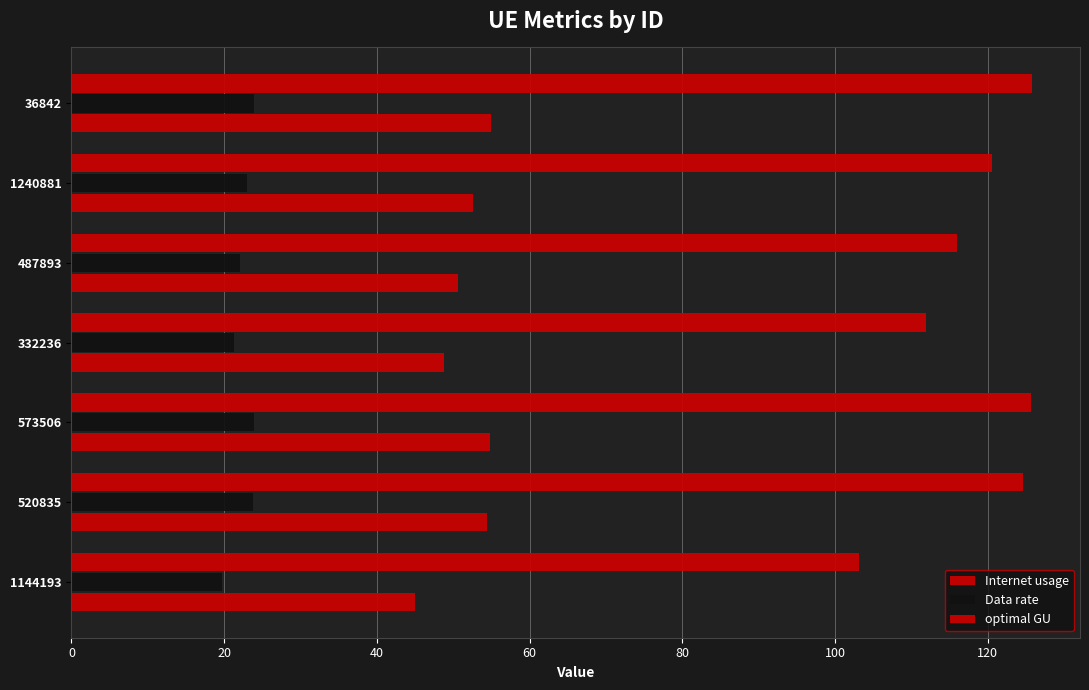

Rank the series by their average value, from lowest to highest.

Data rate, optimal GU, Internet usage